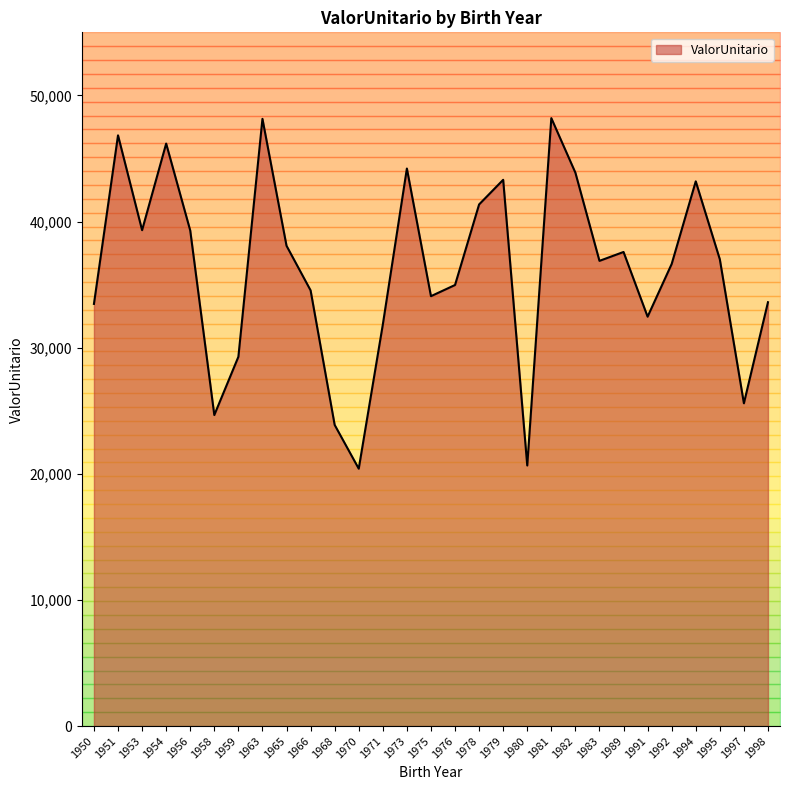

True or false: the data shows 71403.0 at 1963.

False